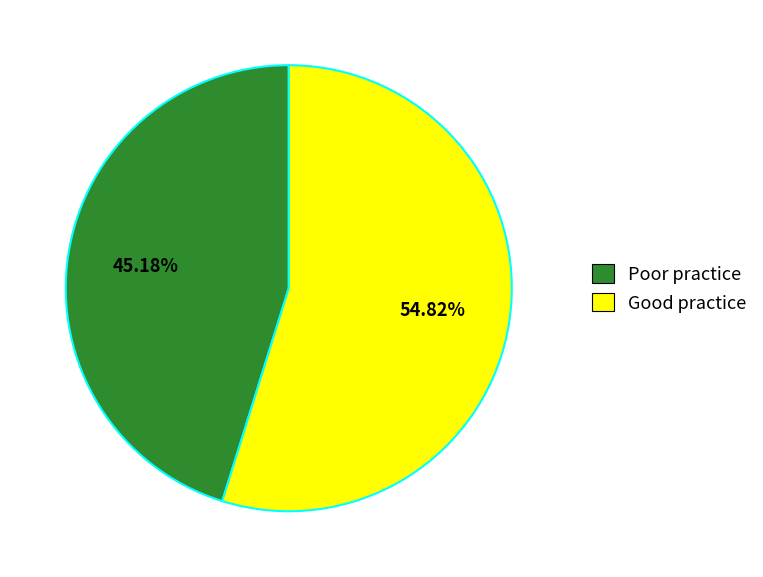

Which slice is the largest?

Good practice